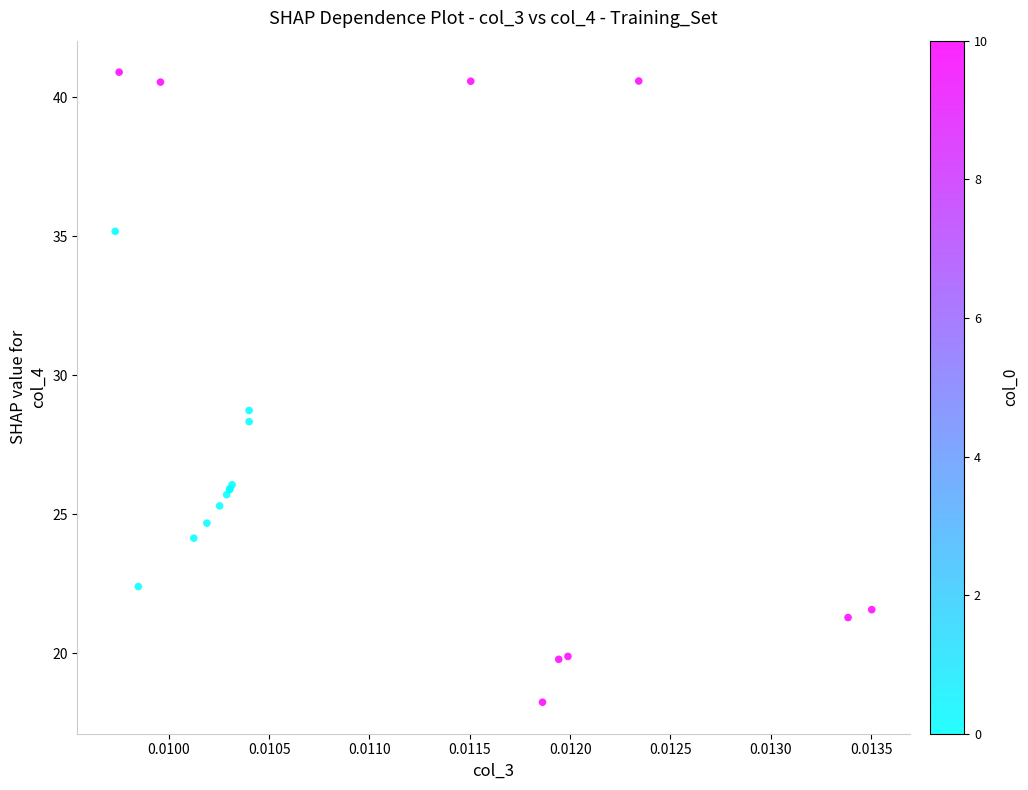

What Y value in the scatter plot is closest to 29?

28.7